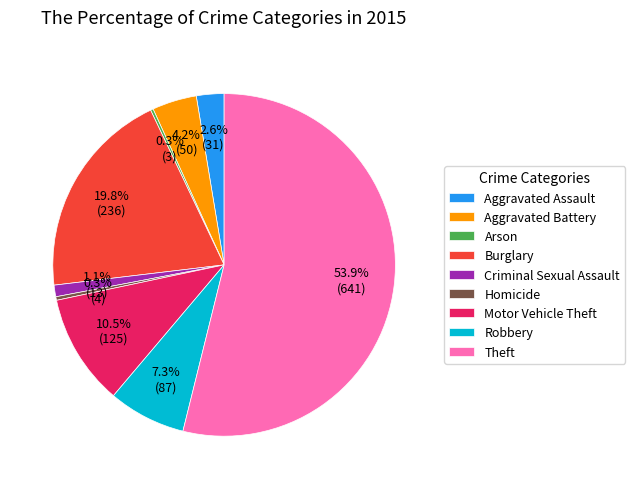

The Theft slice represents 41% of the pie. True or false?

False